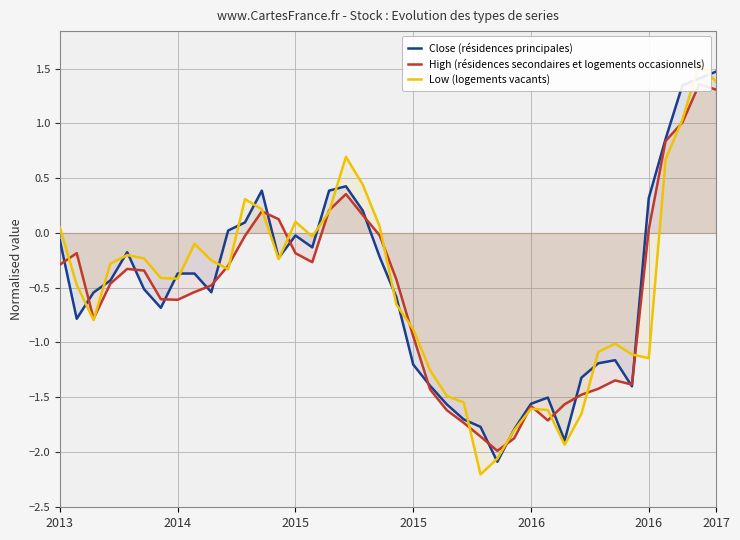

At which label does High (résidences secondaires et logements occasionnels) first exceed 0?

12